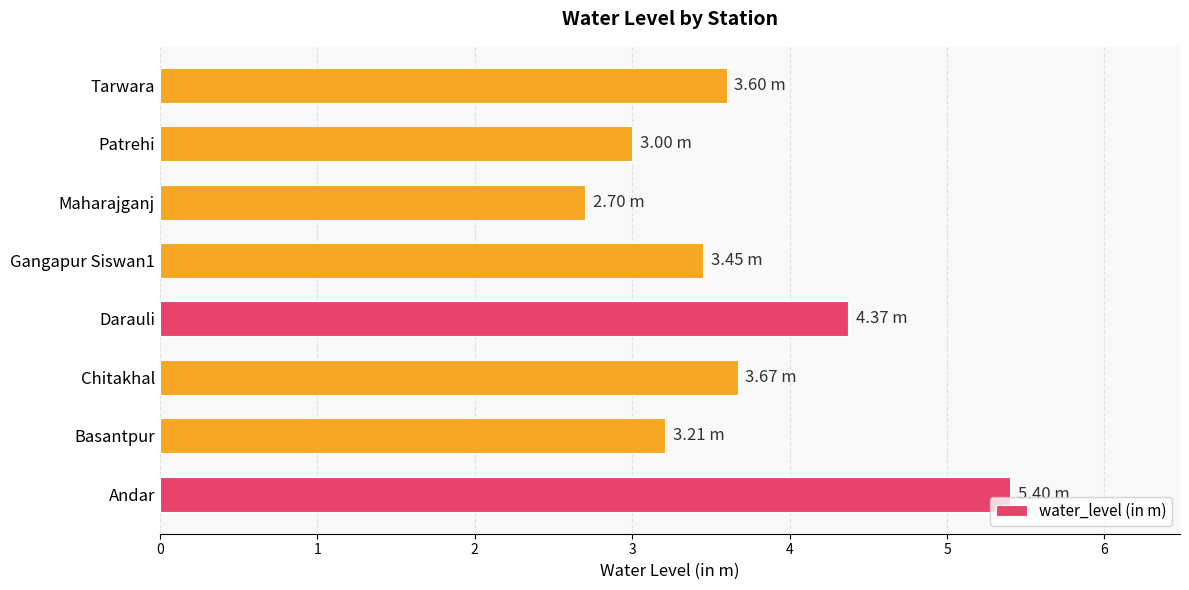

What is the minimum value shown in the chart?

2.7